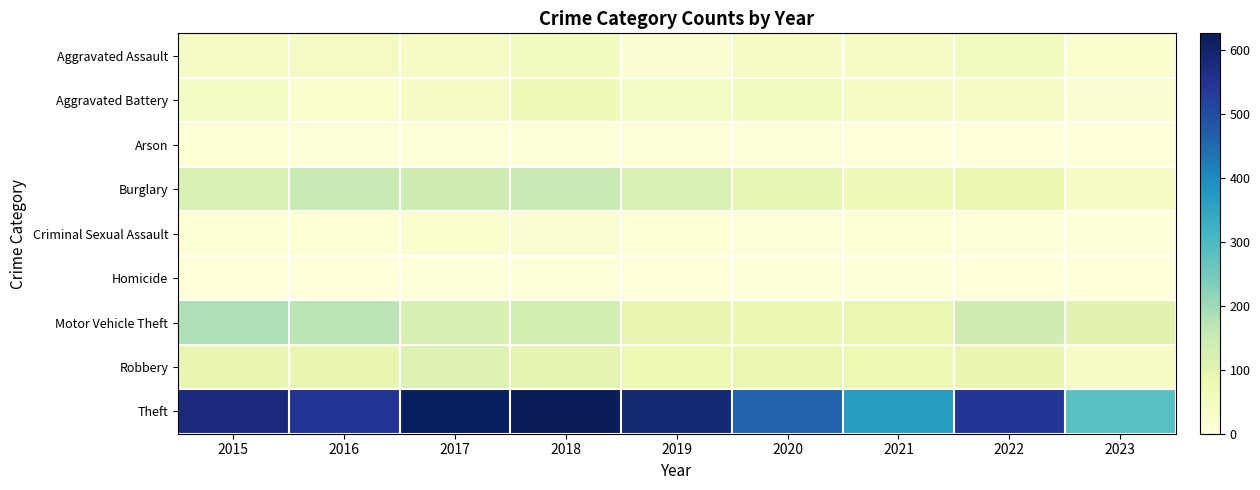

Reading right to left, list all the values displayed in this chart.

Aggravated Assault: 2023=21	2022=55	2021=42	2020=42	2019=19	2018=52	2017=44	2016=47	2015=38
Aggravated Battery: 2023=17	2022=37	2021=43	2020=54	2019=46	2018=59	2017=39	2016=26	2015=41
Arson: 2023=2	2022=2	2021=1	2020=4	2019=5	2018=4	2017=8	2016=6	2015=10
Burglary: 2023=39	2022=79	2021=66	2020=92	2019=117	2018=149	2017=143	2016=151	2015=119
Criminal Sexual Assault: 2023=3	2022=5	2021=12	2020=8	2019=12	2018=17	2017=21	2016=11	2015=12
Homicide: 2023=0	2022=2	2021=3	2020=4	2019=2	2018=5	2017=3	2016=2	2015=2
Motor Vehicle Theft: 2023=101	2022=137	2021=82	2020=79	2019=88	2018=130	2017=120	2016=171	2015=181
Robbery: 2023=38	2022=90	2021=74	2020=81	2019=77	2018=100	2017=111	2016=86	2015=90
Theft: 2023=282	2022=542	2021=369	2020=462	2019=591	2018=626	2017=618	2016=546	2015=577